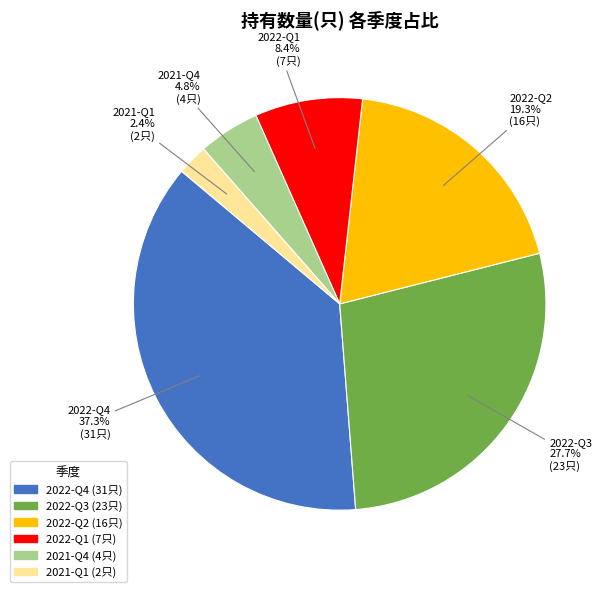

Does any single category account for the majority?

No